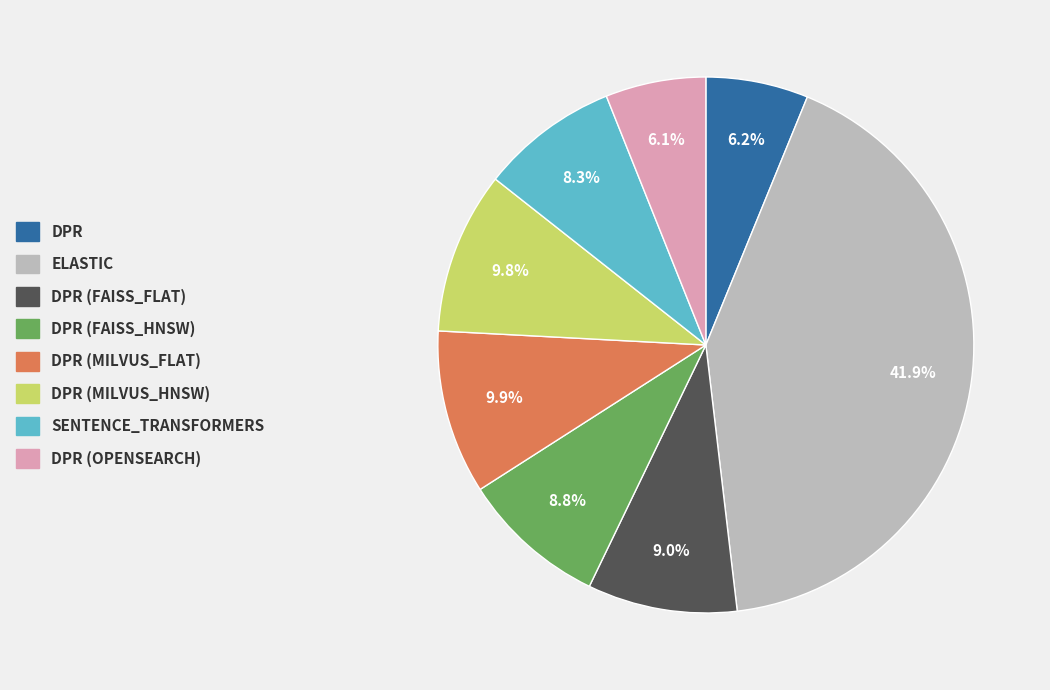

Is there a majority slice in this chart?

No